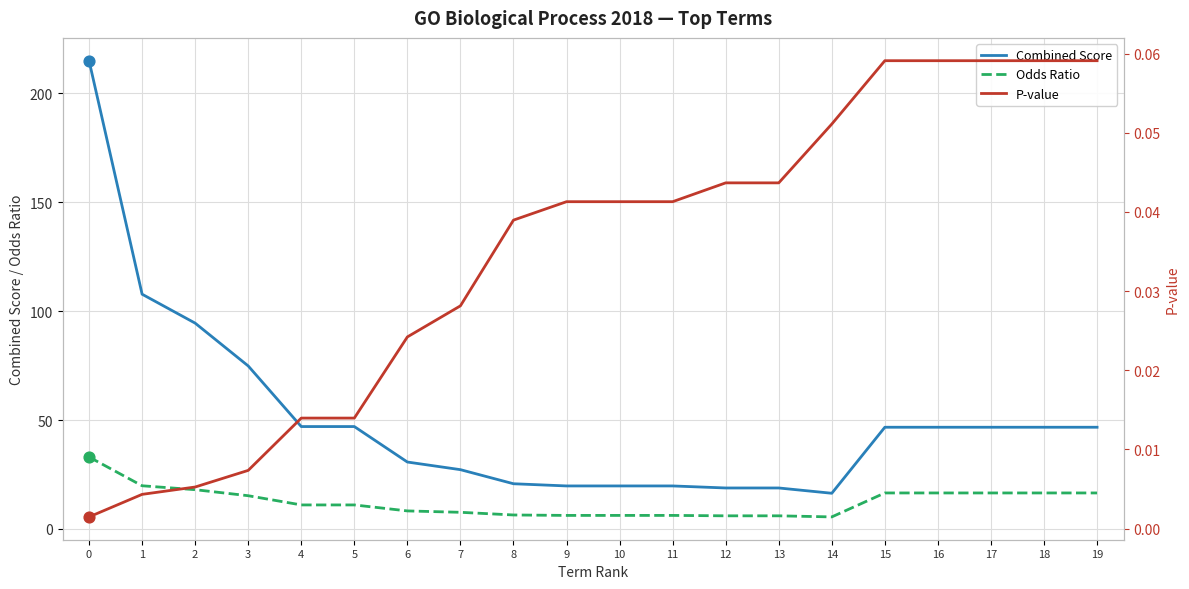

Which series reaches the maximum Y coordinate?

Combined Score